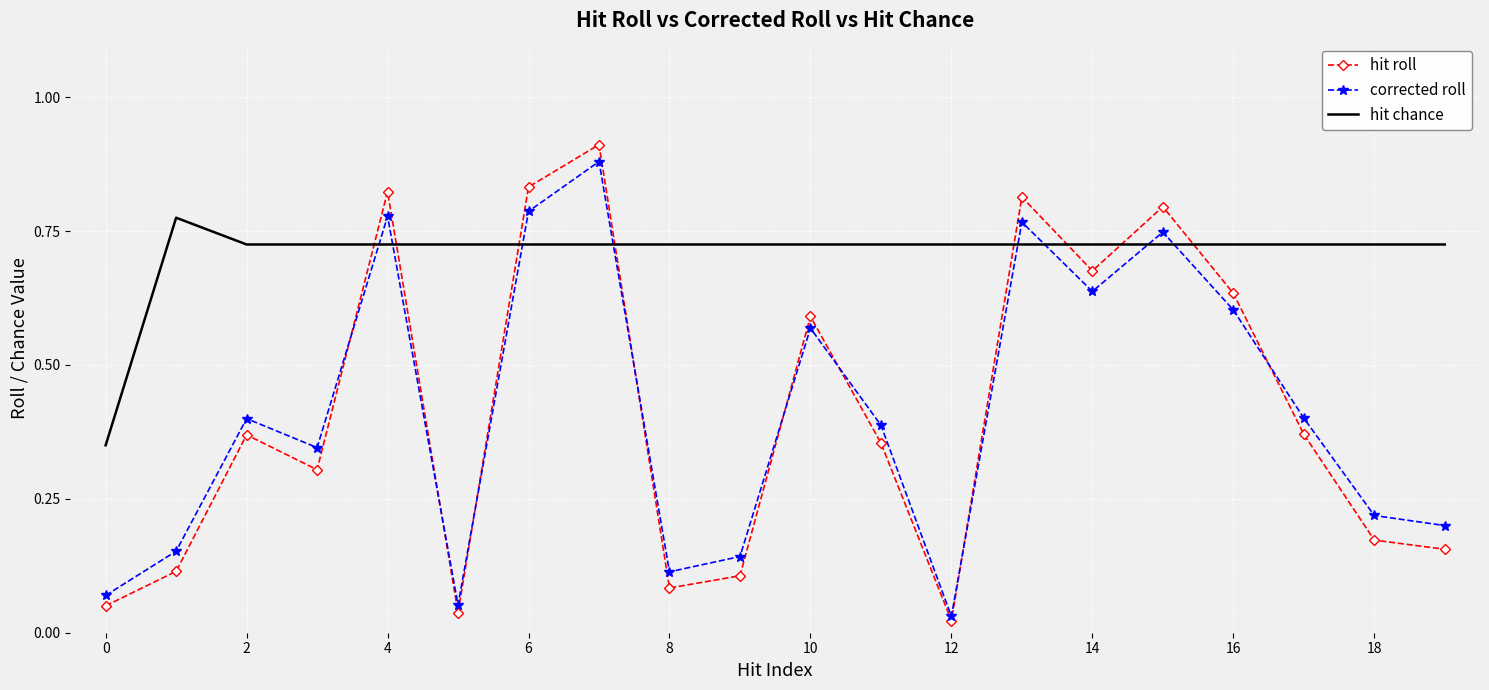

Which series has the widest spread of values?

hit roll